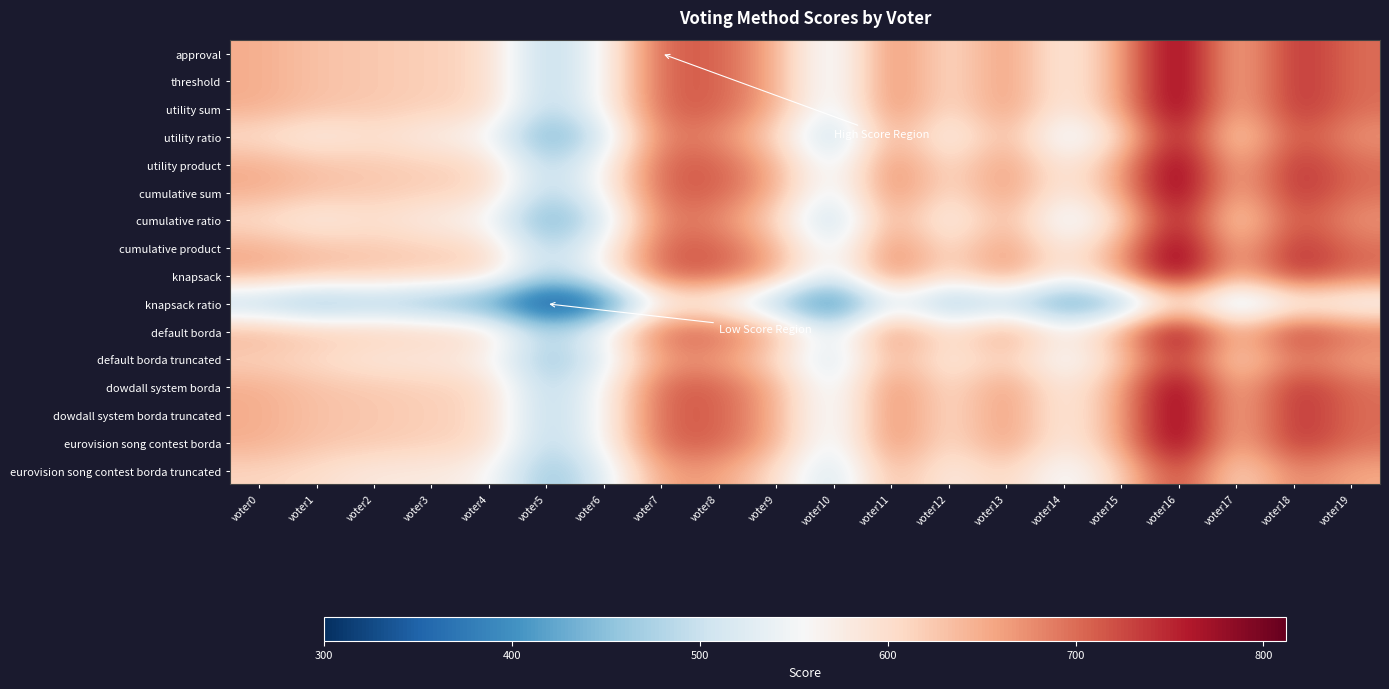

Which label corresponds to the largest value in the chart?

voter16